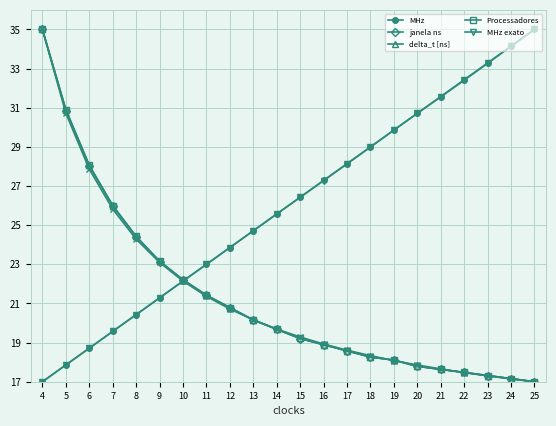

What are all the series names shown in the legend?

MHz, janela ns, delta_t [ns], Processadores, MHz exato